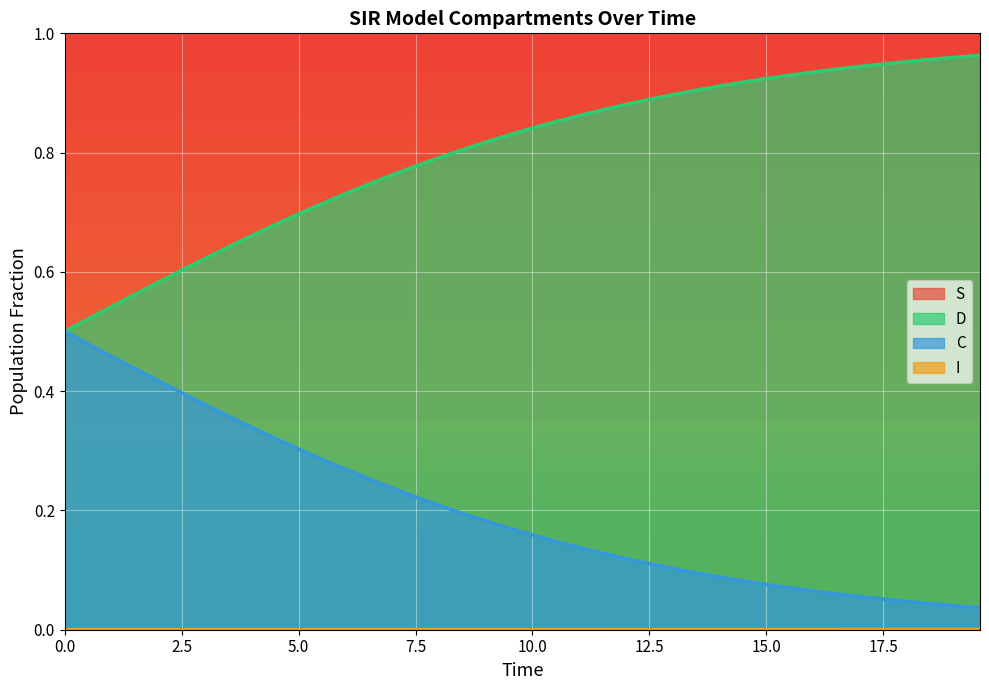

True or false: I has more than 1 interior local peaks.

False